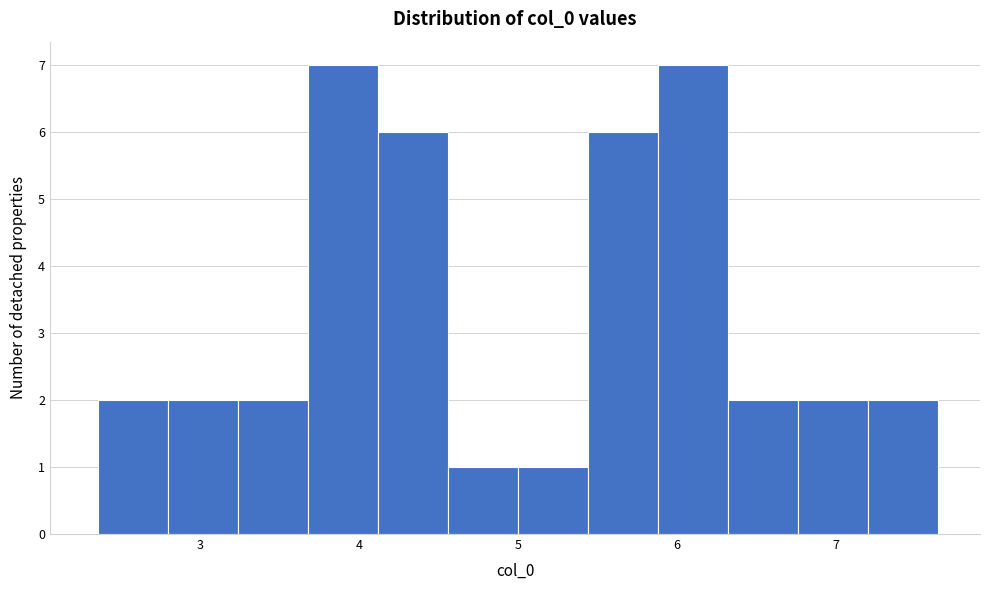

Reading left to right, list every bar in this chart as the range it spans on the x-axis followed by its height. Neither the bar edges nor the heights are printed on the chart, so give them approximately, as read against the axes.

2.4 to 2.8: 2
2.8 to 3.2: 2
3.2 to 3.7: 2
3.7 to 4.1: 7
4.1 to 4.6: 6
4.6 to 5.0: 1
5.0 to 5.4: 1
5.4 to 5.9: 6
5.9 to 6.3: 7
6.3 to 6.8: 2
6.8 to 7.2: 2
7.2 to 7.6: 2